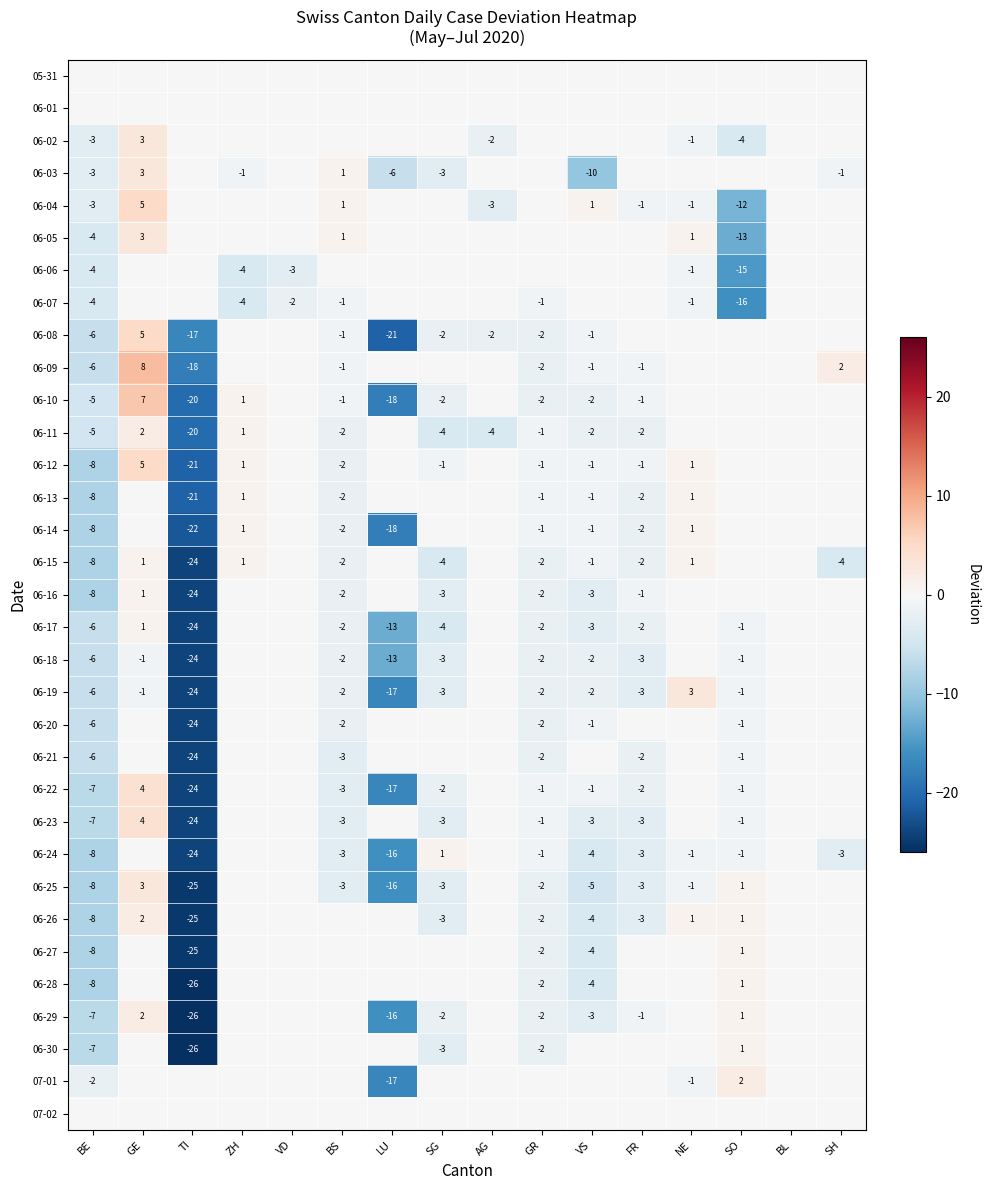

What is the sum of the 06-11 values at SG and ZH?

-3